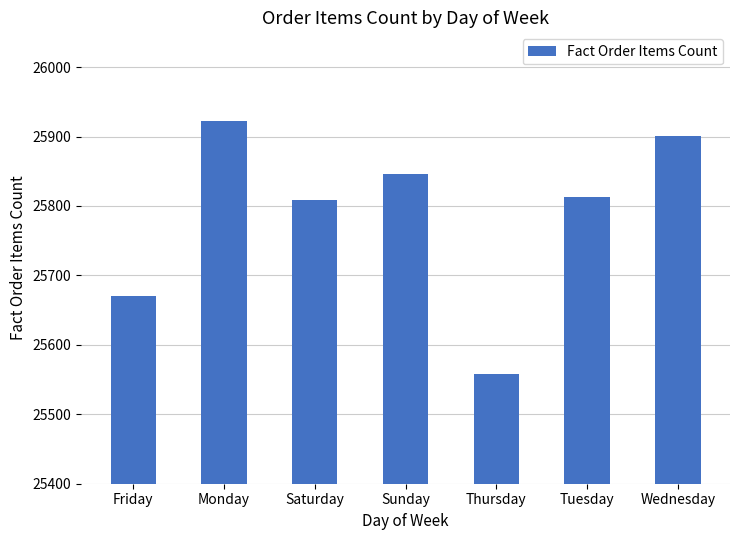

How many bars are there in total?

7